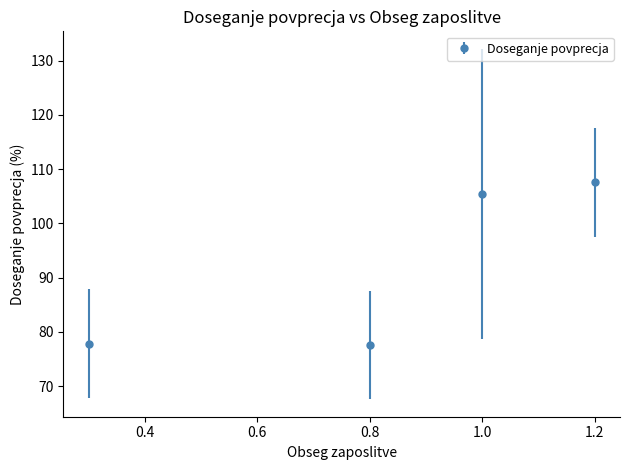

What is the sum of all values?

368.4